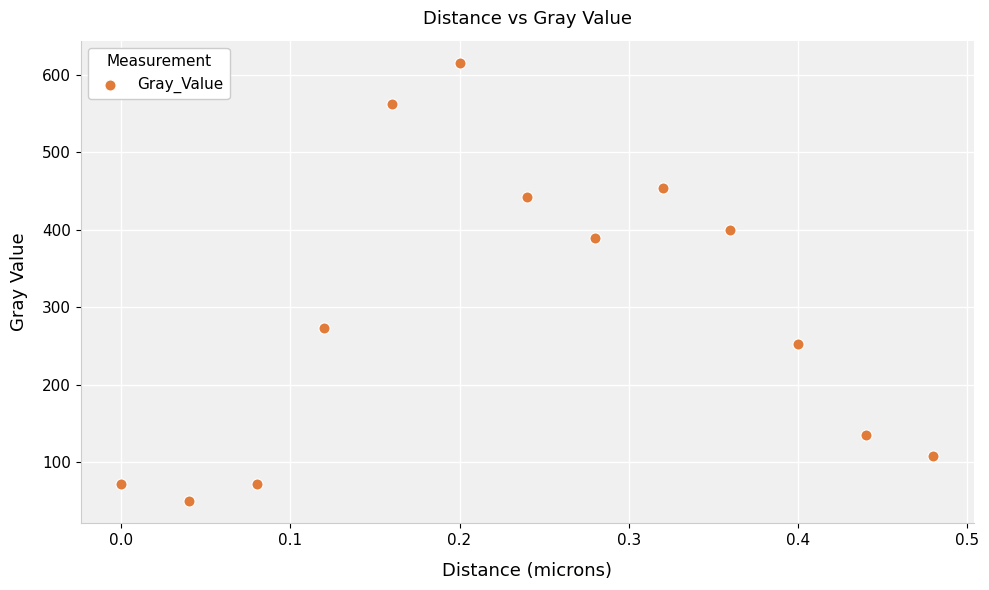

What is the range of Y values (max minus min)?

566.8